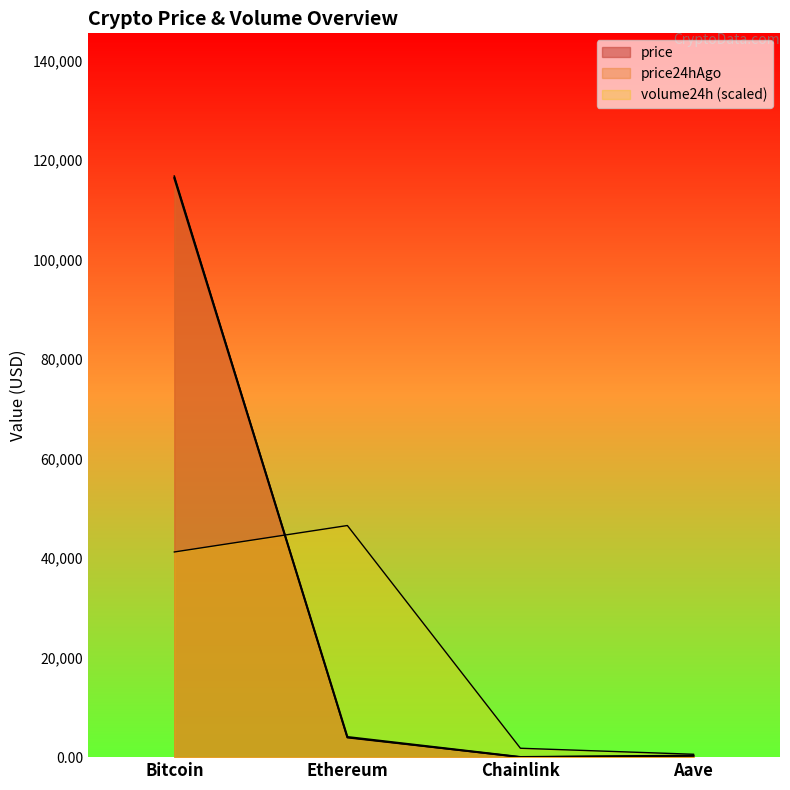

Reading left to right, list all the values displayed in this chart.

price: 116408.0	4048.0	20.8	292.9
price24hAgo: 116793.0	3921.1	19.0	281.8
volume24h: 41246.5	46563.2	1785.8	579.1